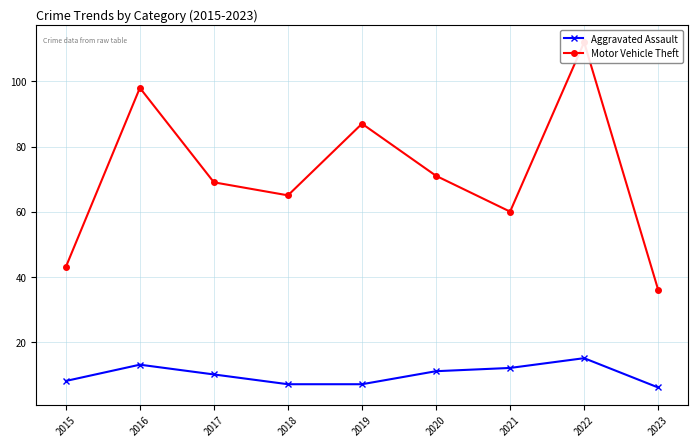

Which series has the largest total across all categories?

Motor Vehicle Theft